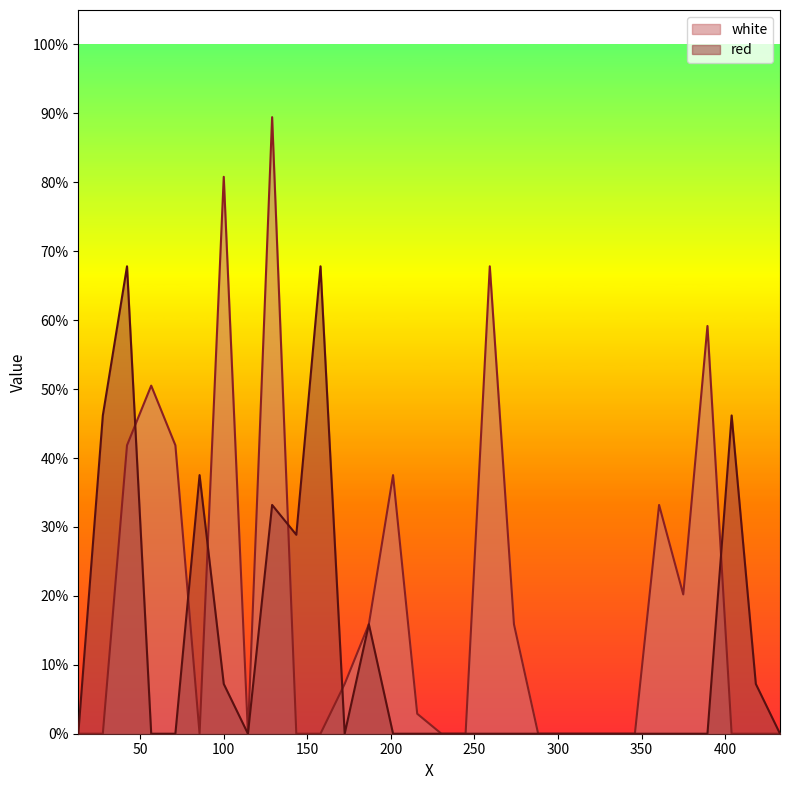

Which series has the largest total across all categories?

white